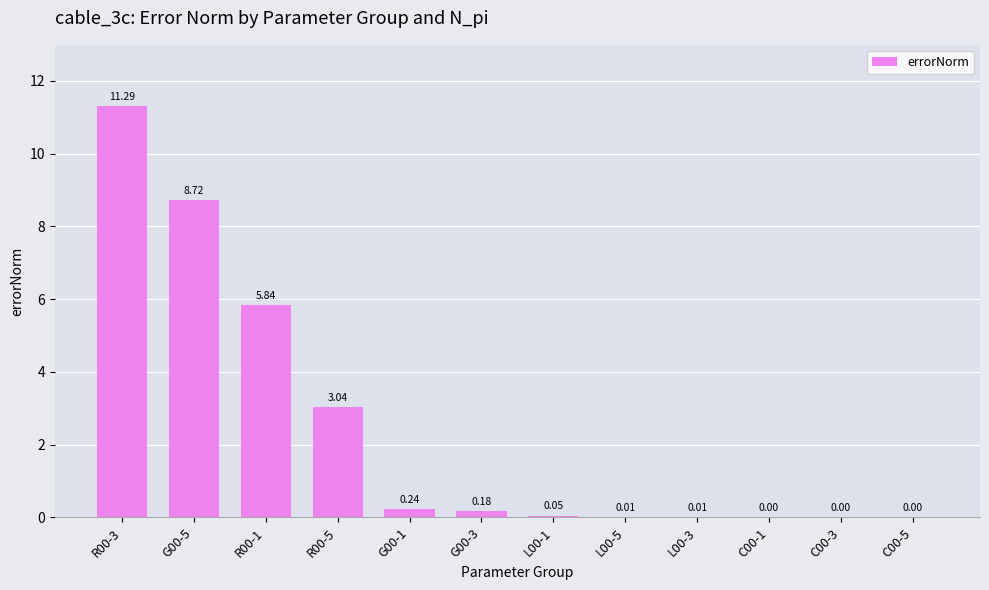

What is the sum of the values at G00-5 and C00-3?

8.7